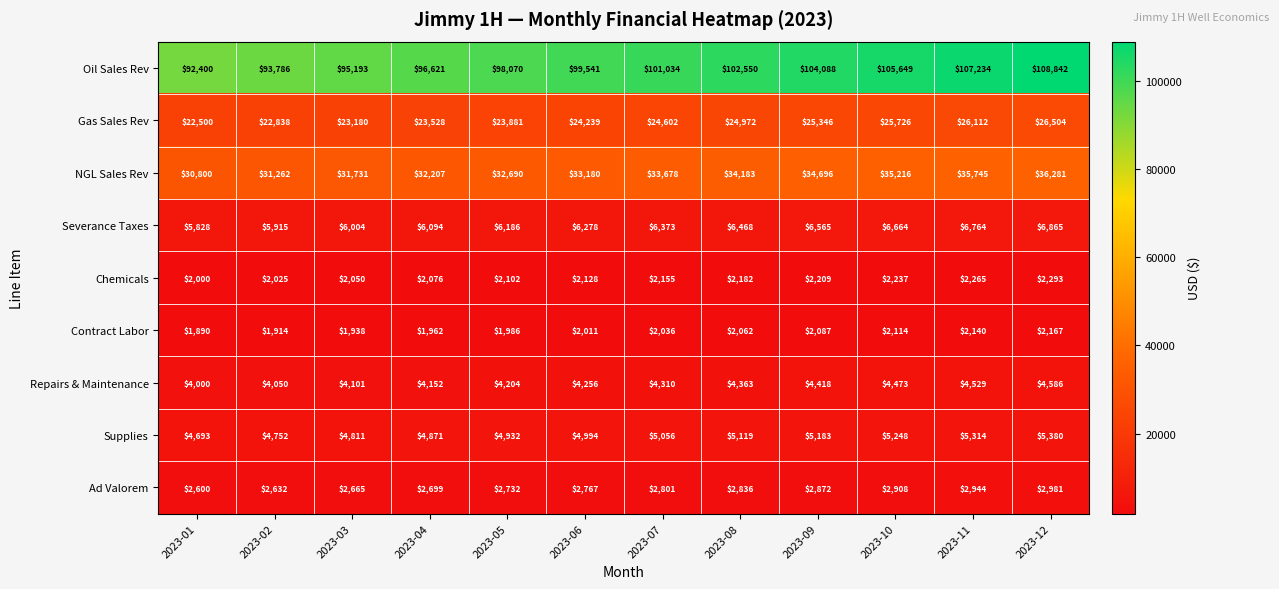

The value of Supplies at 2023-03 is 2257. True or false?

False